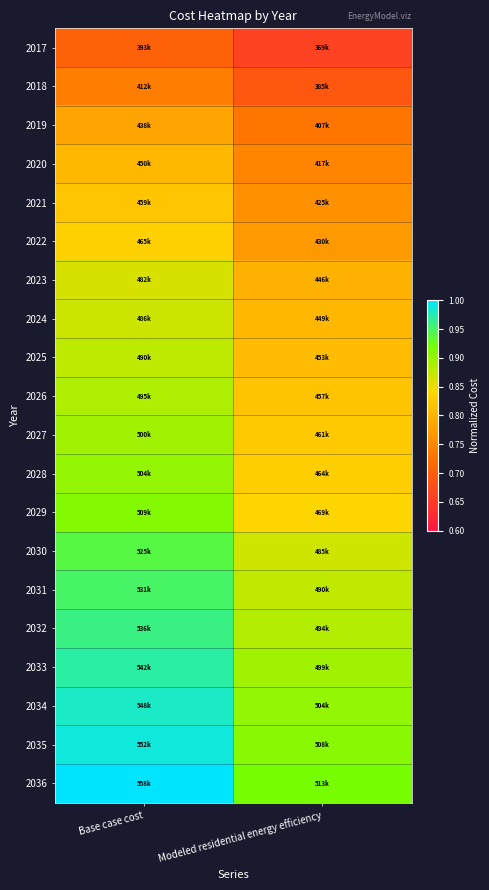

What is the difference between the highest and lowest values at Base case cost?

0.3